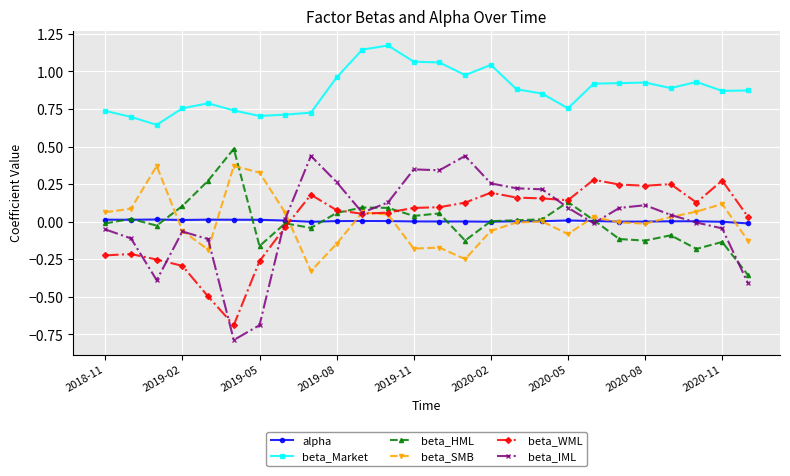

What is the lowest value of the beta_WML series?

-0.7